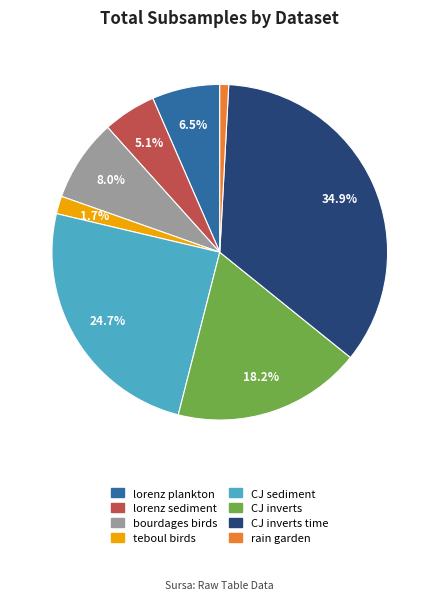

Does any single category account for the majority?

No